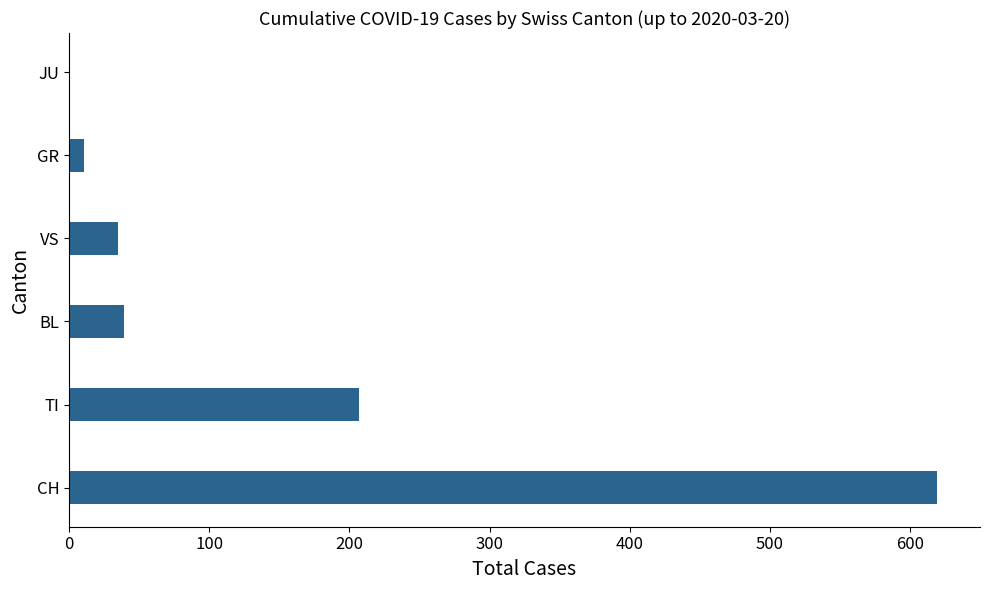

Where is the data nearest to the value 310?

TI